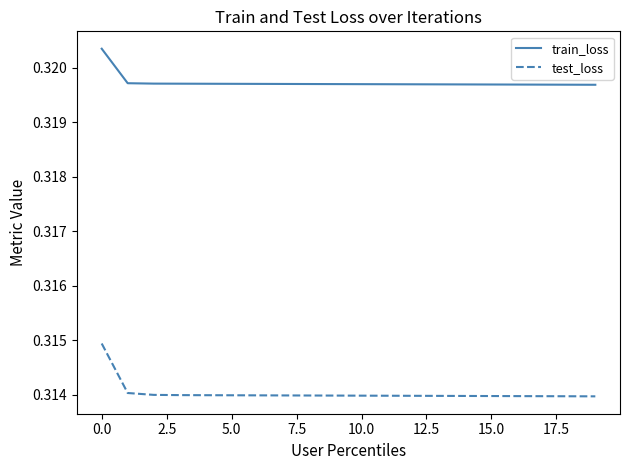

True or false: test_loss and train_loss intersect in this chart.

False